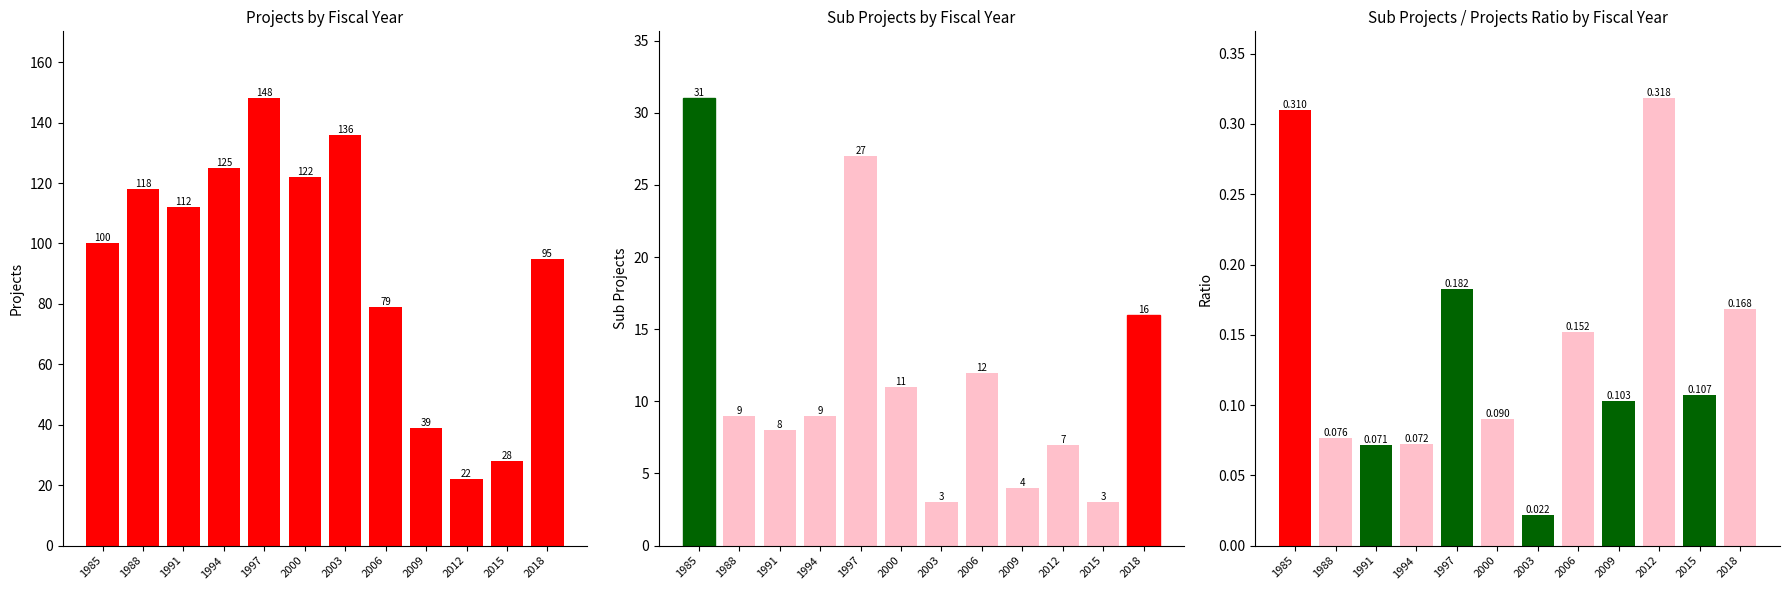

How many values in the Sub Projects series exceed 9?

5